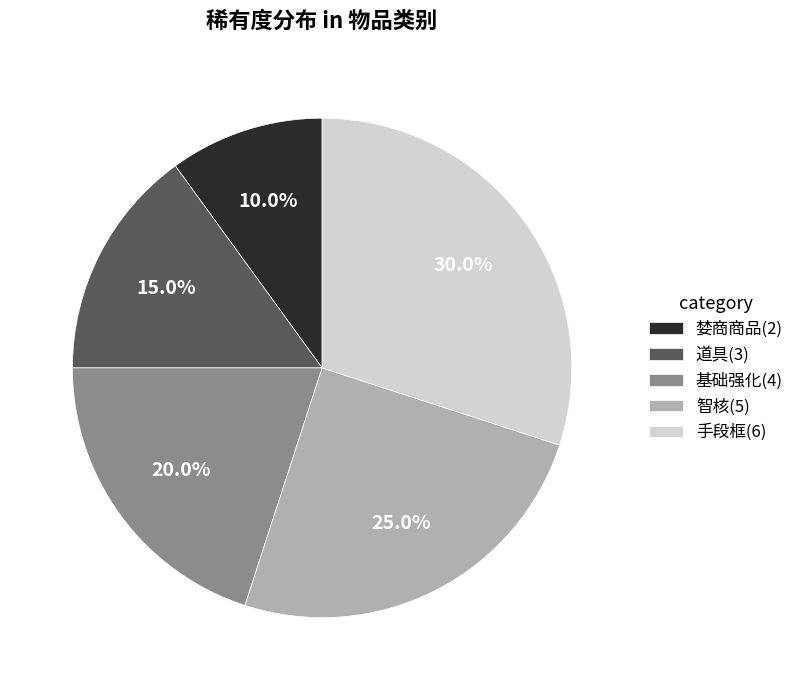

Is it true that 智核 is 19% of the pie?

False